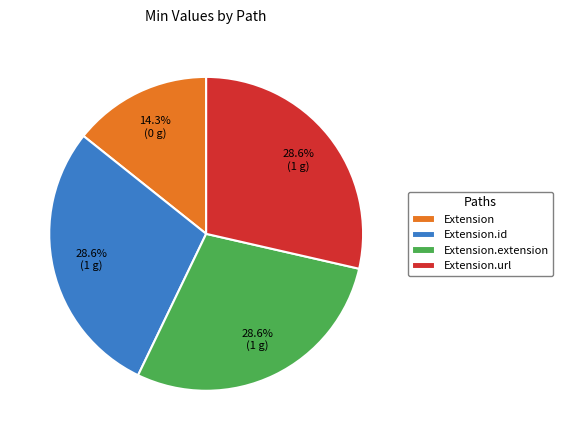

Does any single category account for the majority?

No